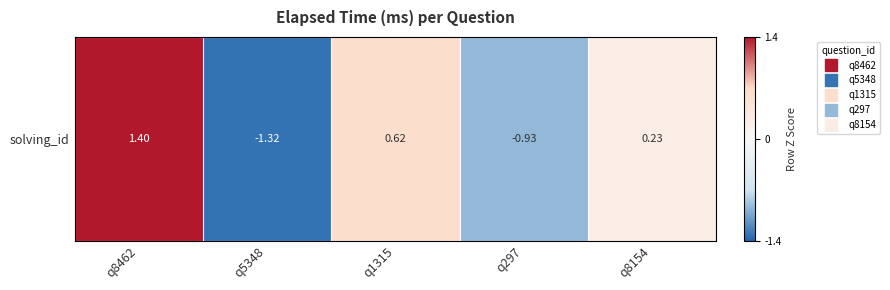

The value at q5348 is -1.8. True or false?

False